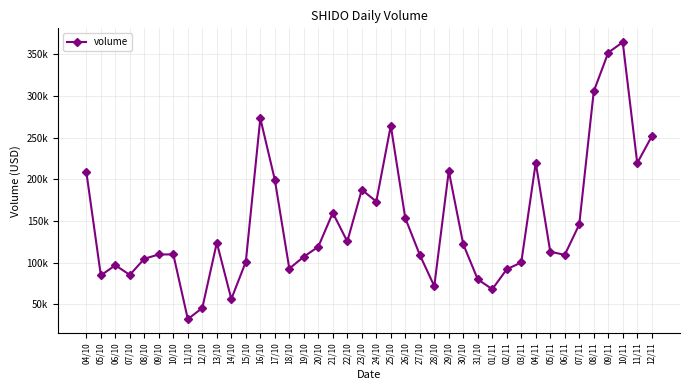

What is the label of the 14th point from the left?

17/10